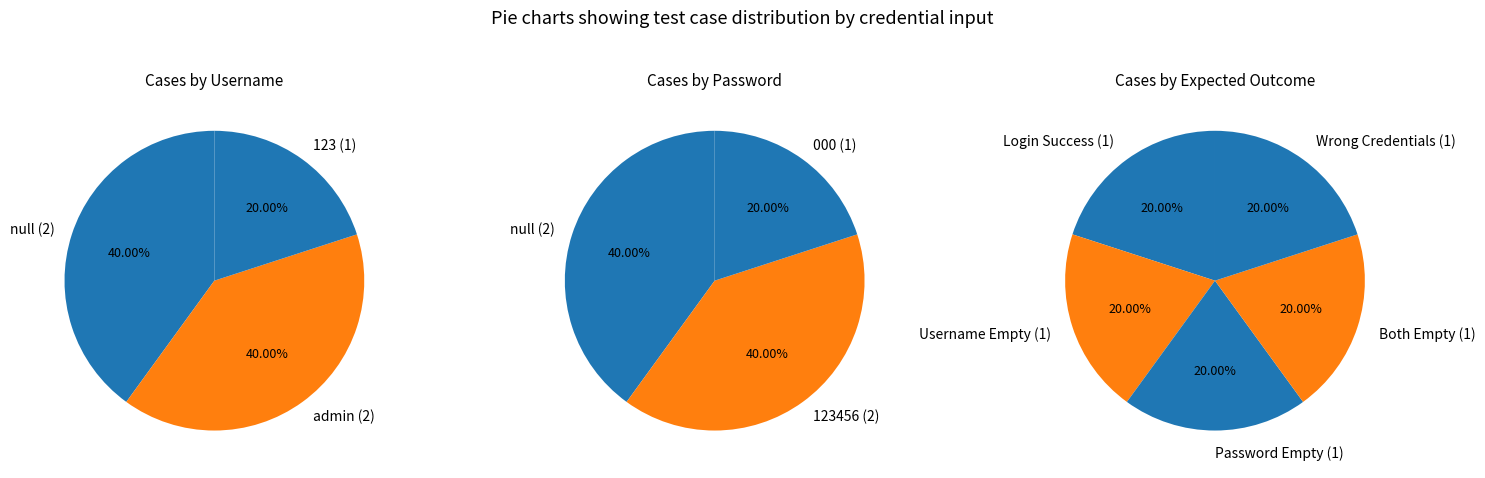

To the nearest percent, what is the difference between the largest and smallest slice percentages?

20%